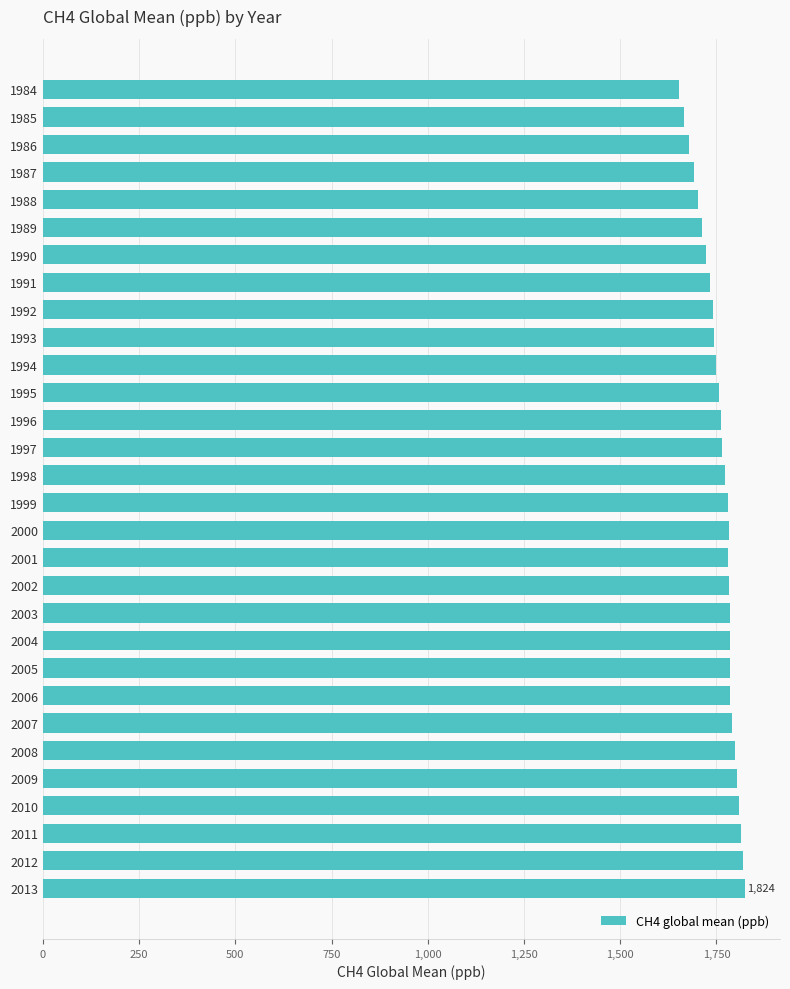

Approximately how many times larger is the value at 1998 compared to 2013?

1.0